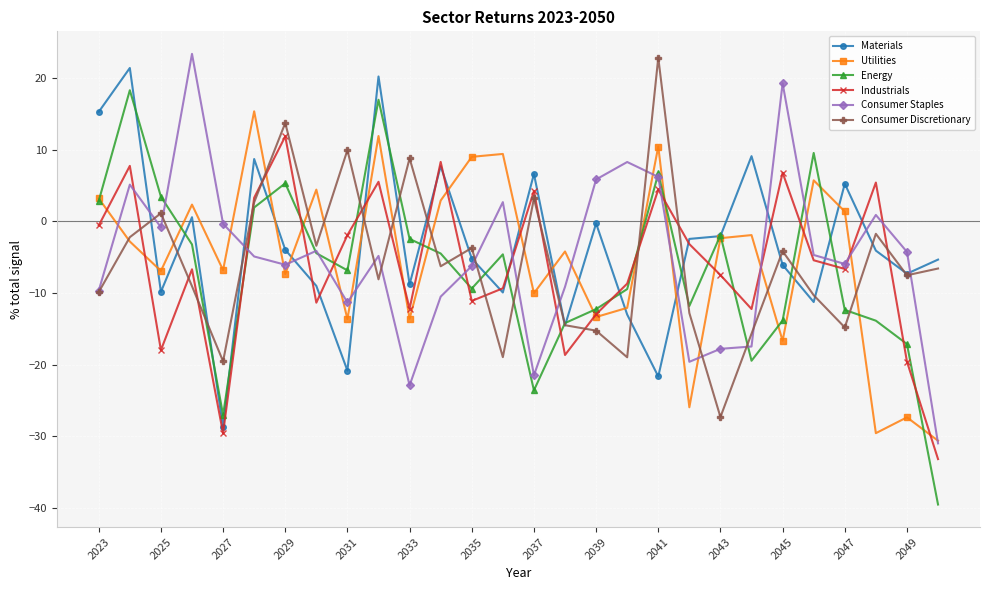

Does the chart display data point markers on the line(s)?

Yes